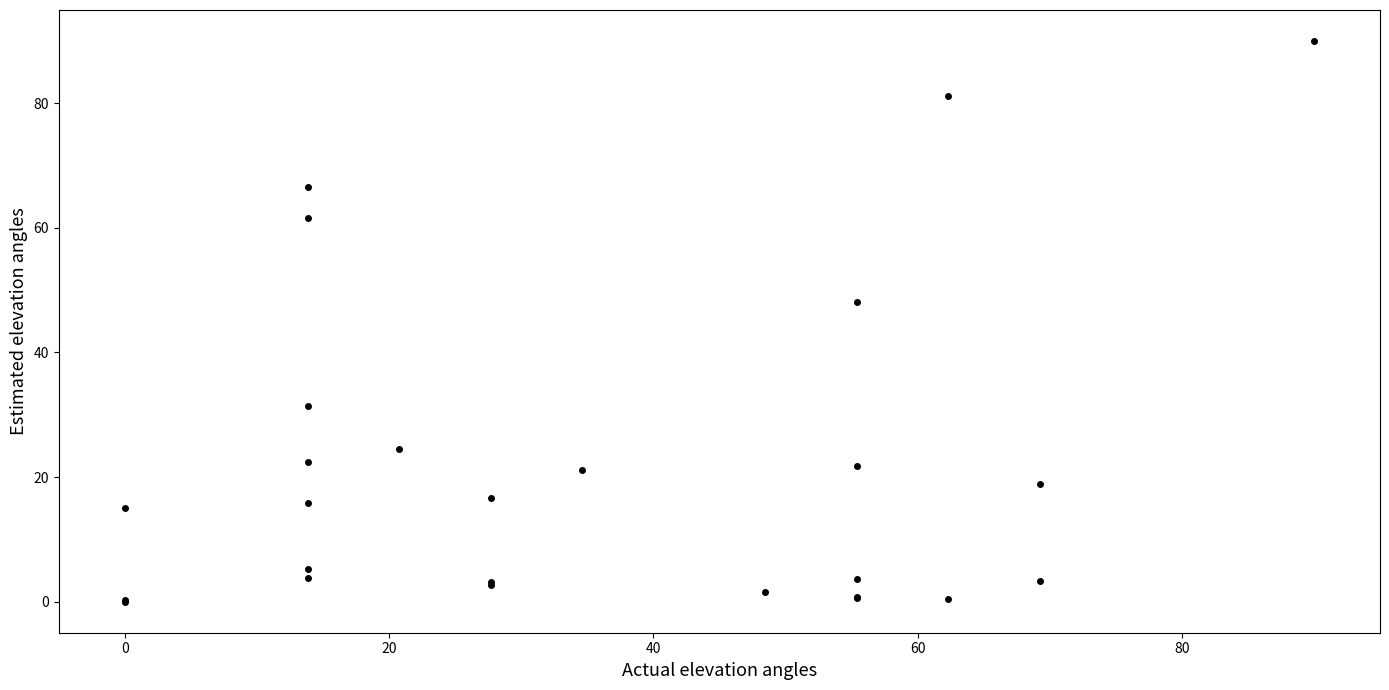

What Y value in the scatter plot is closest to 45?

48.1